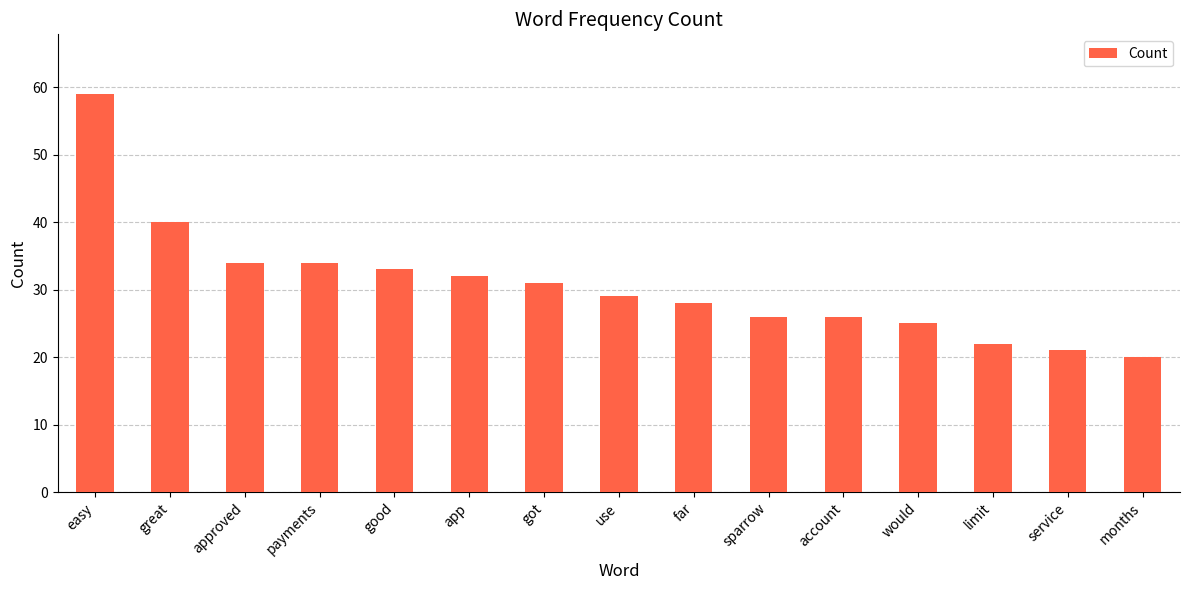

At which category does the chart reach its minimum across all series?

months